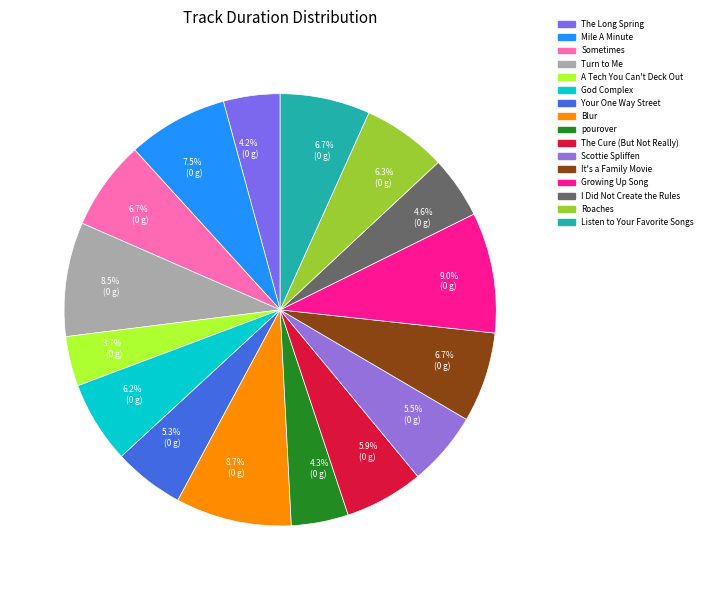

What percentage is NOT represented by Blur?

91.3%